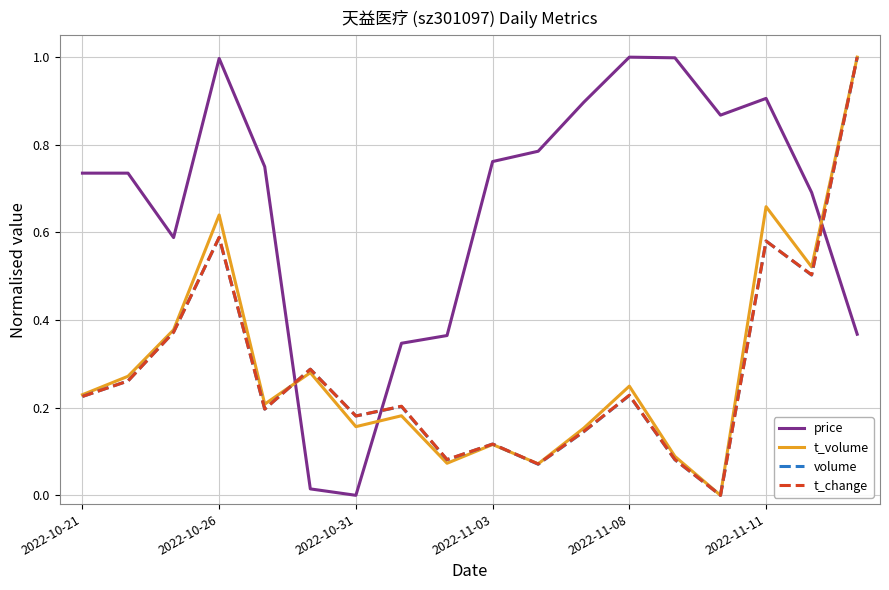

What are all the series names shown in the legend?

price, t_volume, volume, t_change